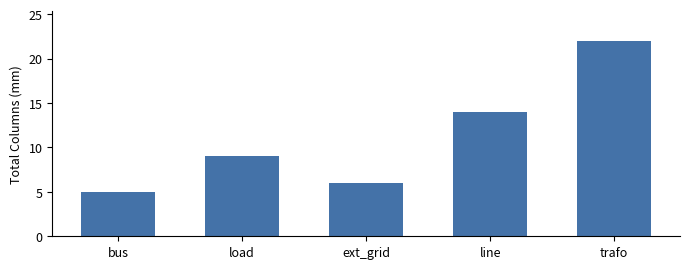

List the labels in order of value, smallest first.

bus, ext_grid, load, line, trafo